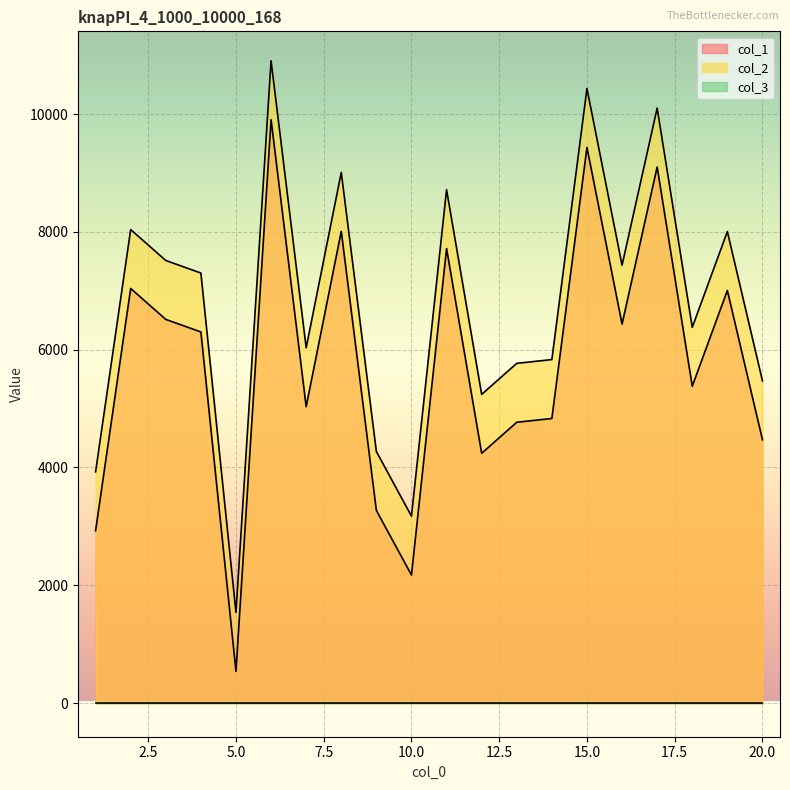

Rank the categories by col_1 value from lowest to highest.

5, 10, 1, 9, 12, 20, 13, 14, 7, 18, 4, 16, 3, 19, 2, 11, 8, 17, 15, 6